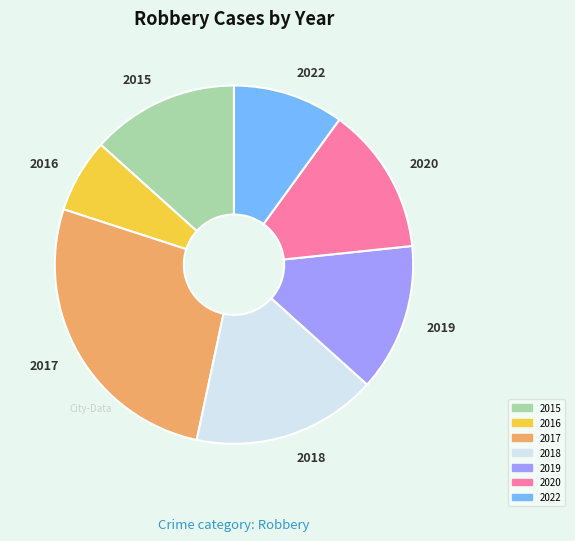

Does 2015 account for over 50% of the chart?

No